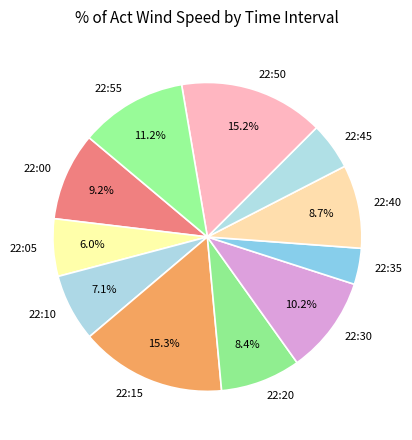

Which category has the smallest portion of the pie?

22:35